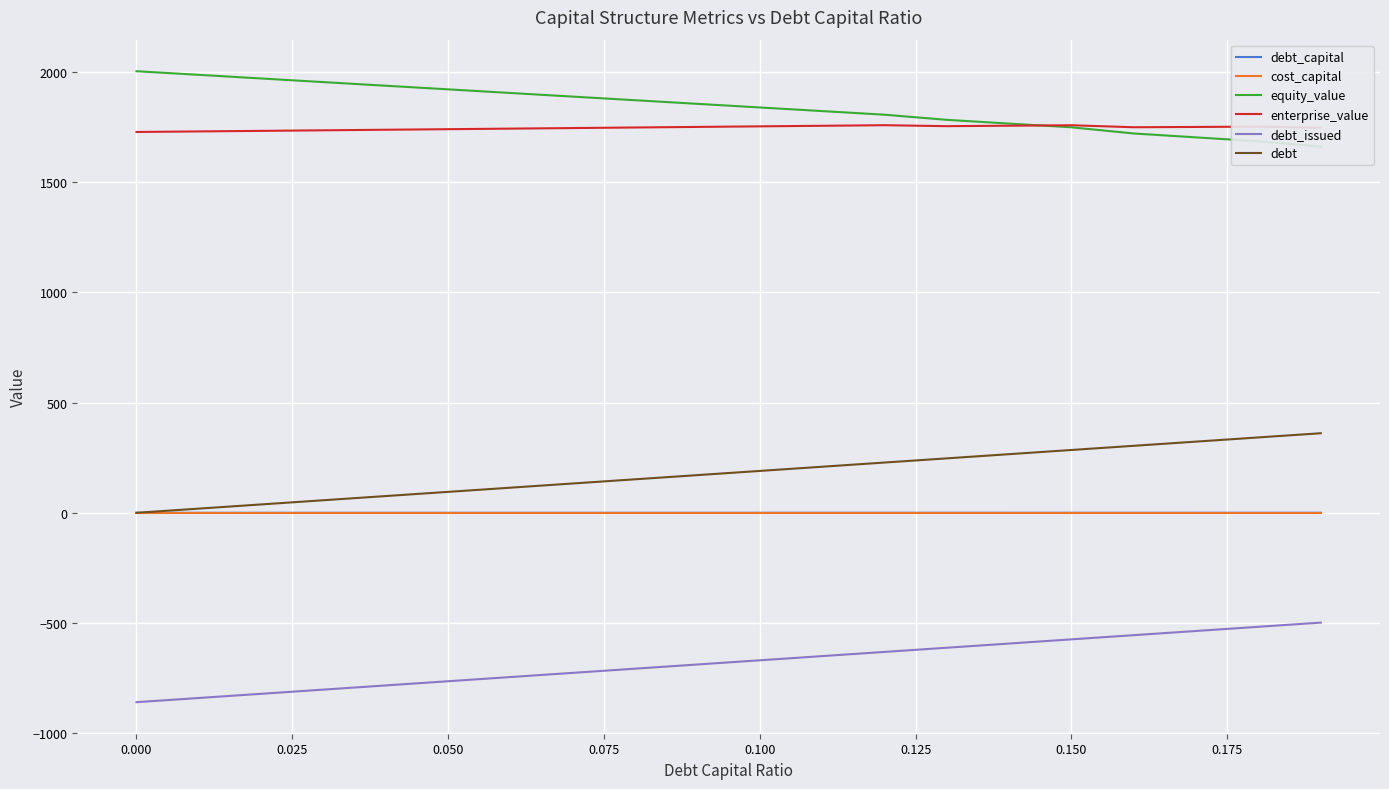

What is the maximum value for debt_issued?

-498.4